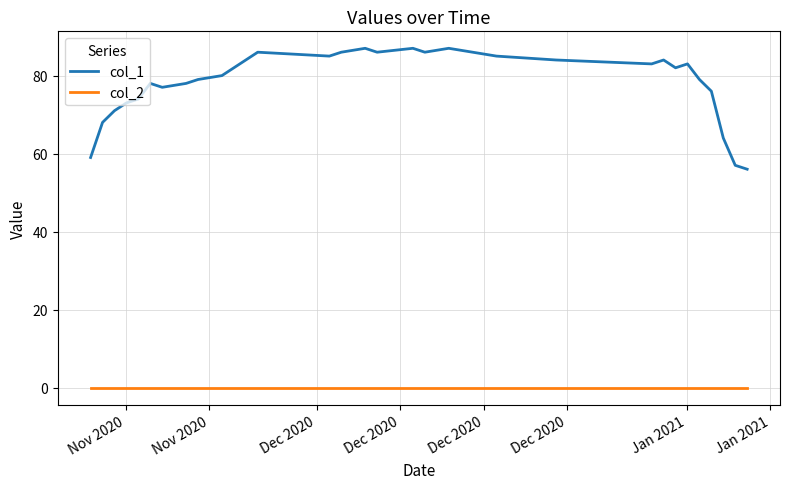

In col_1, how many points are higher than both neighbors (excluding endpoints)?

7